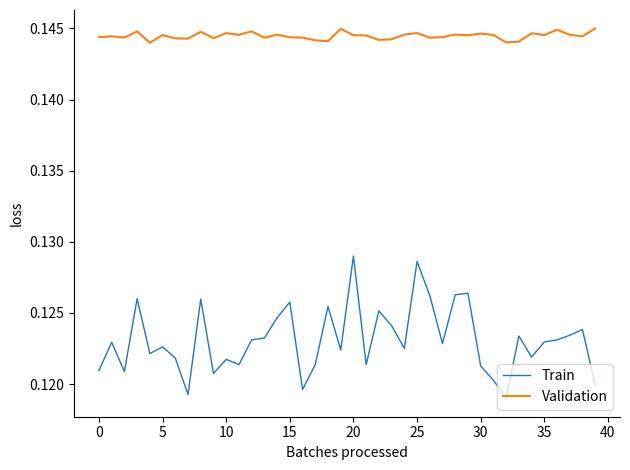

List the series in order of their overall mean, lowest first.

Train, Validation